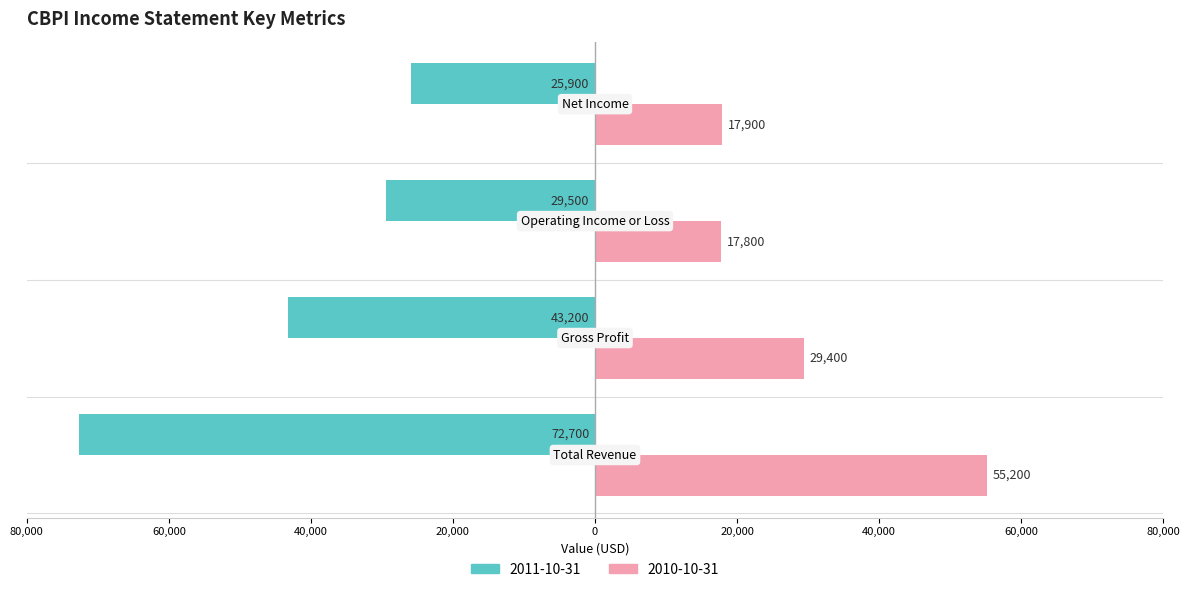

What are all the series names shown in the legend?

2011-10-31, 2010-10-31